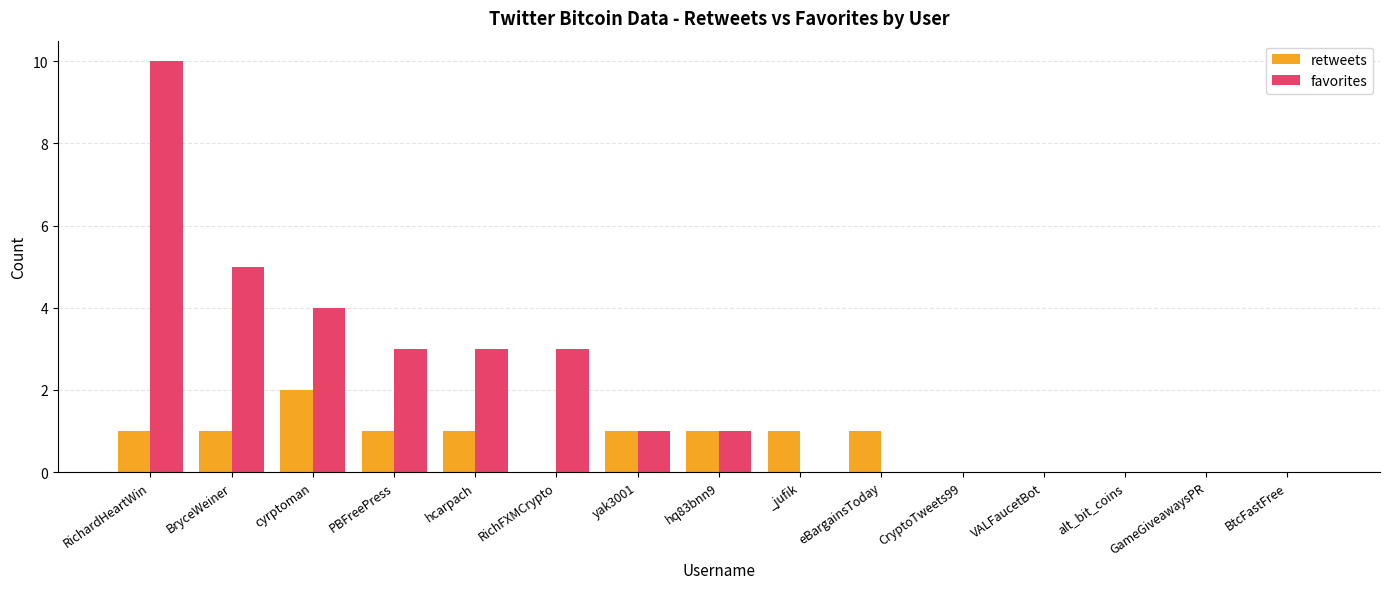

What is the maximum value shown in the chart?

10